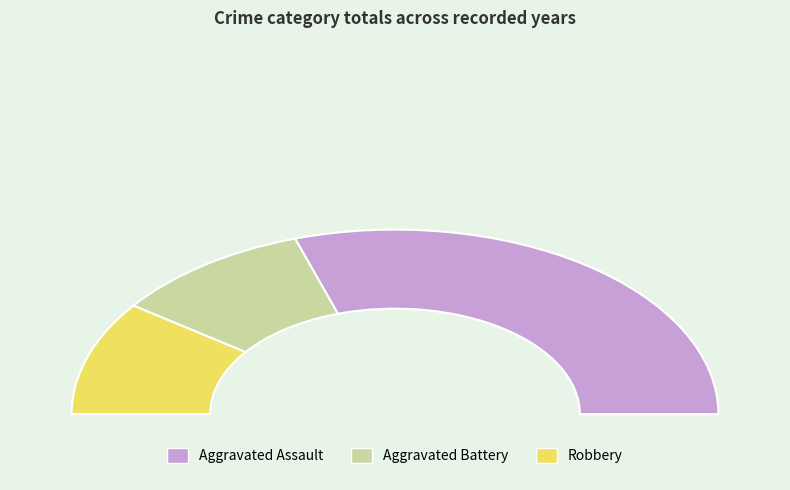

How many segments does this pie chart have?

3